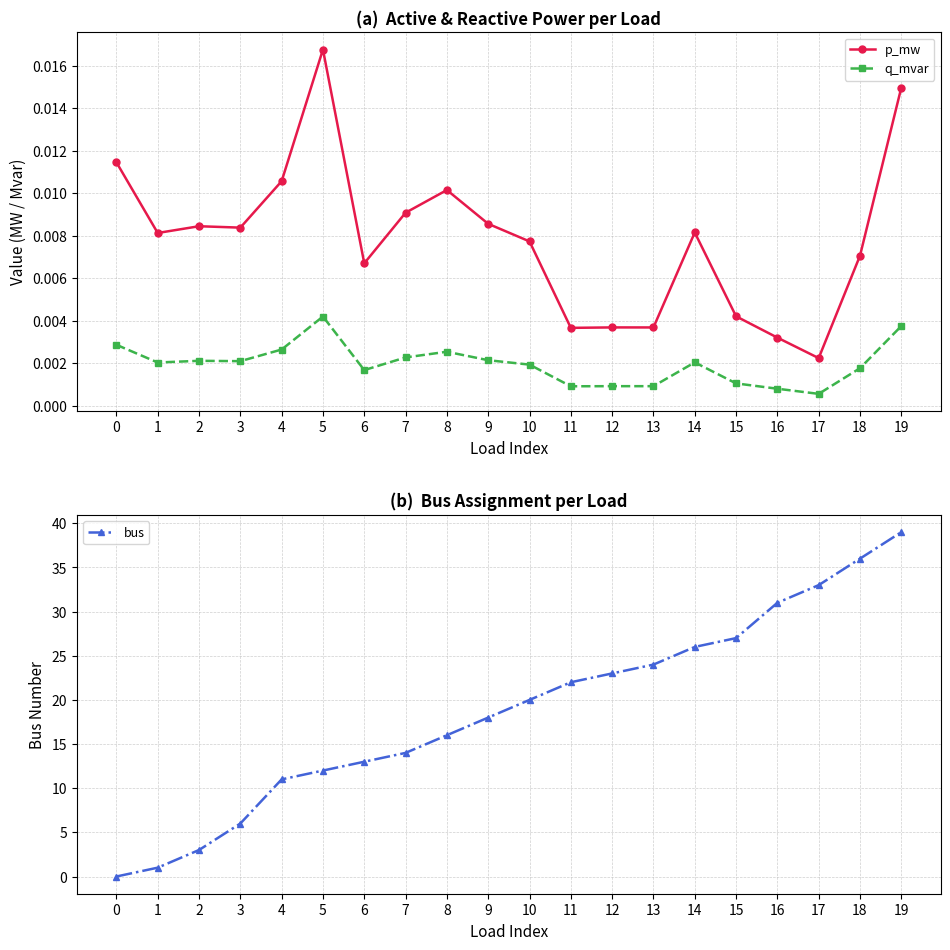

Which series has the largest range (max minus min)?

bus